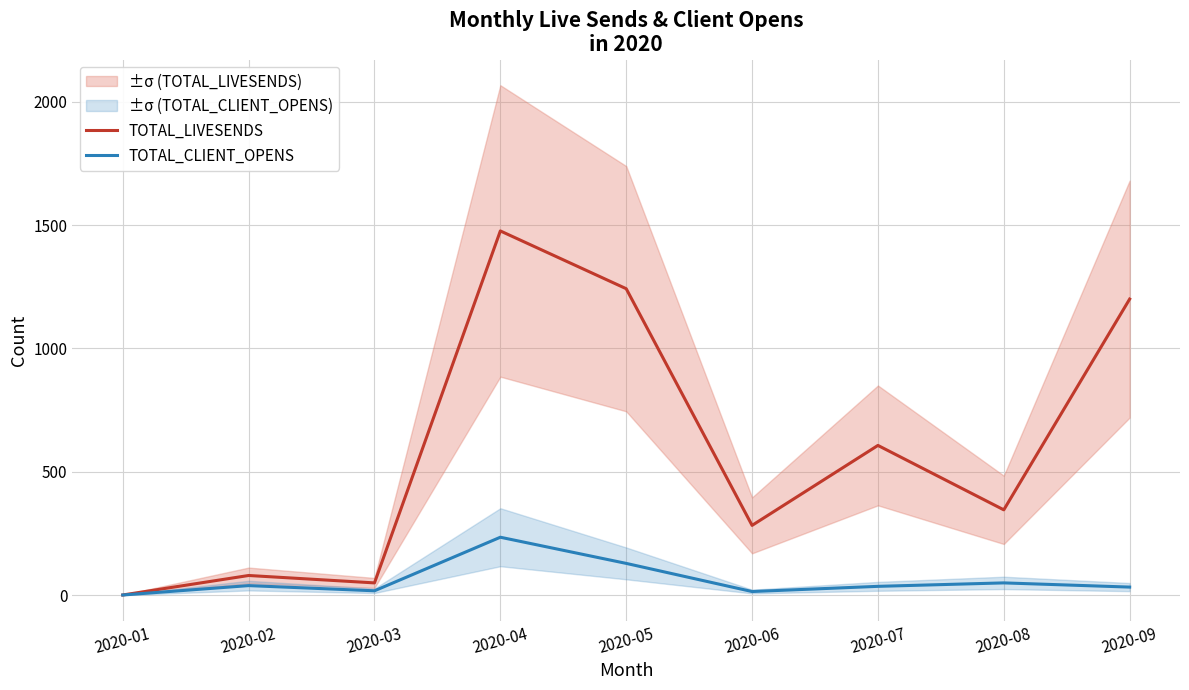

At 2020-06, list the series in order from smallest to largest.

TOTAL_CLIENT_OPENS, TOTAL_LIVESENDS